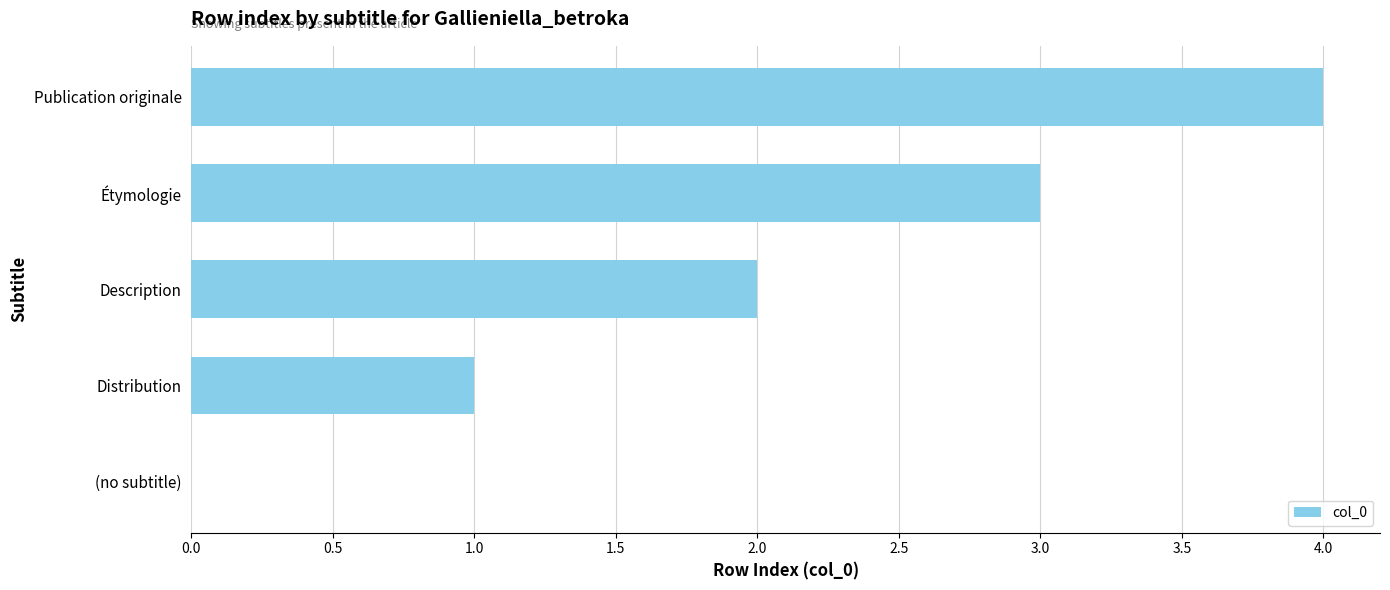

Between Description and (no subtitle), which is larger?

Description